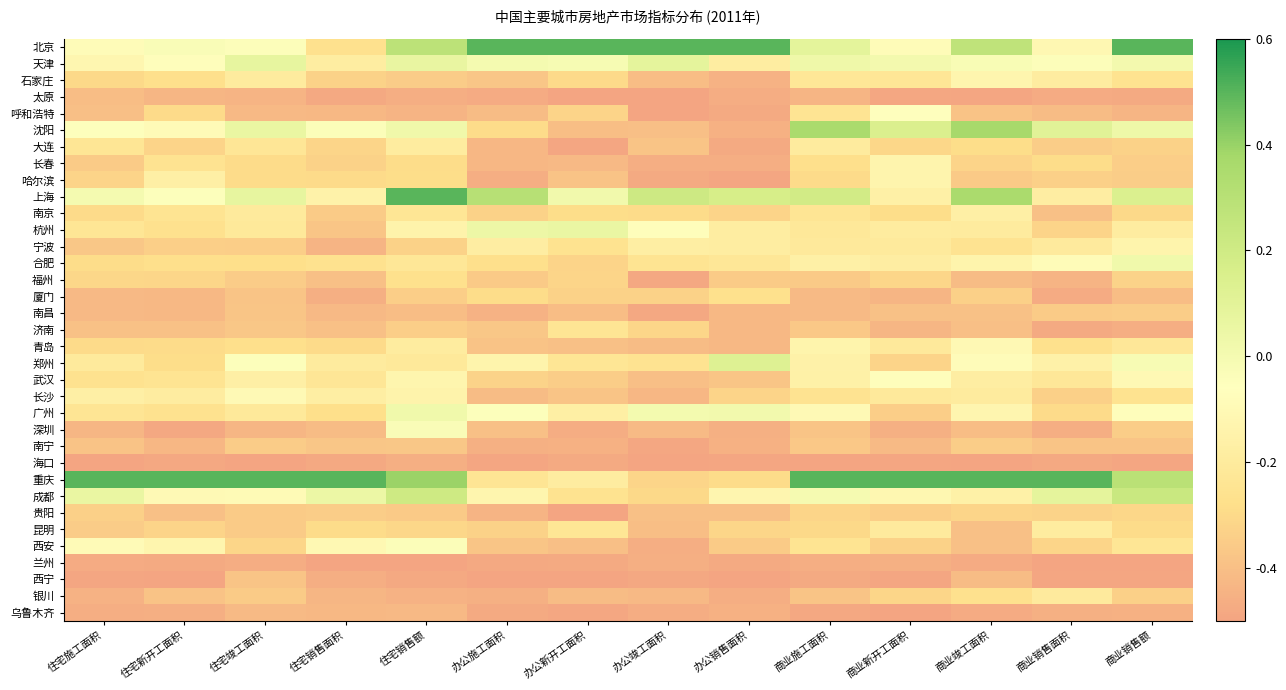

Reading left to right, extract all data points from this chart.

北京: 住宅施工面积=-0.1	住宅新开工面积=-0.0	住宅竣工面积=-0.0	住宅销售面积=-0.3	住宅销售额=0.3	办公施工面积=0.5	办公新开工面积=0.5	办公竣工面积=0.5	办公销售面积=0.5	商业施工面积=0.1	商业新开工面积=-0.1	商业竣工面积=0.3	商业销售面积=-0.1	商业销售额=0.5
天津: 住宅施工面积=-0.1	住宅新开工面积=-0.1	住宅竣工面积=0.1	住宅销售面积=-0.2	住宅销售额=0.1	办公施工面积=-0.0	办公新开工面积=-0.0	办公竣工面积=0.1	办公销售面积=-0.2	商业施工面积=0.0	商业新开工面积=0.0	商业竣工面积=-0.0	商业销售面积=-0.0	商业销售额=0.0
石家庄: 住宅施工面积=-0.3	住宅新开工面积=-0.3	住宅竣工面积=-0.2	住宅销售面积=-0.3	住宅销售额=-0.4	办公施工面积=-0.4	办公新开工面积=-0.3	办公竣工面积=-0.4	办公销售面积=-0.4	商业施工面积=-0.2	商业新开工面积=-0.2	商业竣工面积=-0.1	商业销售面积=-0.2	商业销售额=-0.3
太原: 住宅施工面积=-0.4	住宅新开工面积=-0.4	住宅竣工面积=-0.4	住宅销售面积=-0.5	住宅销售额=-0.5	办公施工面积=-0.5	办公新开工面积=-0.5	办公竣工面积=-0.5	办公销售面积=-0.5	商业施工面积=-0.4	商业新开工面积=-0.5	商业竣工面积=-0.5	商业销售面积=-0.5	商业销售额=-0.5
呼和浩特: 住宅施工面积=-0.4	住宅新开工面积=-0.3	住宅竣工面积=-0.4	住宅销售面积=-0.4	住宅销售额=-0.4	办公施工面积=-0.4	办公新开工面积=-0.3	办公竣工面积=-0.5	办公销售面积=-0.5	商业施工面积=-0.2	商业新开工面积=-0.1	商业竣工面积=-0.4	商业销售面积=-0.4	商业销售额=-0.4
沈阳: 住宅施工面积=-0.1	住宅新开工面积=-0.1	住宅竣工面积=0.1	住宅销售面积=-0.0	住宅销售额=0.0	办公施工面积=-0.3	办公新开工面积=-0.4	办公竣工面积=-0.4	办公销售面积=-0.5	商业施工面积=0.4	商业新开工面积=0.1	商业竣工面积=0.4	商业销售面积=0.1	商业销售额=0.0
大连: 住宅施工面积=-0.2	住宅新开工面积=-0.3	住宅竣工面积=-0.2	住宅销售面积=-0.3	住宅销售额=-0.2	办公施工面积=-0.4	办公新开工面积=-0.5	办公竣工面积=-0.4	办公销售面积=-0.5	商业施工面积=-0.2	商业新开工面积=-0.3	商业竣工面积=-0.3	商业销售面积=-0.3	商业销售额=-0.3
长春: 住宅施工面积=-0.4	住宅新开工面积=-0.3	住宅竣工面积=-0.3	住宅销售面积=-0.3	住宅销售额=-0.3	办公施工面积=-0.4	办公新开工面积=-0.4	办公竣工面积=-0.5	办公销售面积=-0.5	商业施工面积=-0.3	商业新开工面积=-0.1	商业竣工面积=-0.3	商业销售面积=-0.3	商业销售额=-0.3
哈尔滨: 住宅施工面积=-0.3	住宅新开工面积=-0.2	住宅竣工面积=-0.3	住宅销售面积=-0.3	住宅销售额=-0.3	办公施工面积=-0.5	办公新开工面积=-0.4	办公竣工面积=-0.5	办公销售面积=-0.5	商业施工面积=-0.3	商业新开工面积=-0.1	商业竣工面积=-0.4	商业销售面积=-0.3	商业销售额=-0.3
上海: 住宅施工面积=0.0	住宅新开工面积=-0.0	住宅竣工面积=0.1	住宅销售面积=-0.1	住宅销售额=0.5	办公施工面积=0.3	办公新开工面积=0.0	办公竣工面积=0.2	办公销售面积=0.2	商业施工面积=0.2	商业新开工面积=-0.2	商业竣工面积=0.4	商业销售面积=-0.2	商业销售额=0.1
南京: 住宅施工面积=-0.3	住宅新开工面积=-0.2	住宅竣工面积=-0.2	住宅销售面积=-0.4	住宅销售额=-0.2	办公施工面积=-0.3	办公新开工面积=-0.3	办公竣工面积=-0.3	办公销售面积=-0.3	商业施工面积=-0.2	商业新开工面积=-0.3	商业竣工面积=-0.2	商业销售面积=-0.4	商业销售额=-0.3
杭州: 住宅施工面积=-0.2	住宅新开工面积=-0.3	住宅竣工面积=-0.2	住宅销售面积=-0.4	住宅销售额=-0.1	办公施工面积=0.0	办公新开工面积=0.1	办公竣工面积=-0.1	办公销售面积=-0.2	商业施工面积=-0.2	商业新开工面积=-0.2	商业竣工面积=-0.2	商业销售面积=-0.3	商业销售额=-0.2
宁波: 住宅施工面积=-0.4	住宅新开工面积=-0.3	住宅竣工面积=-0.3	住宅销售面积=-0.4	住宅销售额=-0.3	办公施工面积=-0.2	办公新开工面积=-0.3	办公竣工面积=-0.2	办公销售面积=-0.2	商业施工面积=-0.2	商业新开工面积=-0.2	商业竣工面积=-0.3	商业销售面积=-0.2	商业销售额=-0.1
合肥: 住宅施工面积=-0.3	住宅新开工面积=-0.3	住宅竣工面积=-0.3	住宅销售面积=-0.3	住宅销售额=-0.2	办公施工面积=-0.3	办公新开工面积=-0.3	办公竣工面积=-0.2	办公销售面积=-0.2	商业施工面积=-0.2	商业新开工面积=-0.2	商业竣工面积=-0.1	商业销售面积=-0.1	商业销售额=0.0
福州: 住宅施工面积=-0.3	住宅新开工面积=-0.3	住宅竣工面积=-0.4	住宅销售面积=-0.4	住宅销售额=-0.3	办公施工面积=-0.4	办公新开工面积=-0.3	办公竣工面积=-0.5	办公销售面积=-0.4	商业施工面积=-0.4	商业新开工面积=-0.3	商业竣工面积=-0.4	商业销售面积=-0.4	商业销售额=-0.3
厦门: 住宅施工面积=-0.4	住宅新开工面积=-0.4	住宅竣工面积=-0.4	住宅销售面积=-0.5	住宅销售额=-0.3	办公施工面积=-0.3	办公新开工面积=-0.3	办公竣工面积=-0.3	办公销售面积=-0.3	商业施工面积=-0.4	商业新开工面积=-0.4	商业竣工面积=-0.3	商业销售面积=-0.5	商业销售额=-0.4
南昌: 住宅施工面积=-0.4	住宅新开工面积=-0.4	住宅竣工面积=-0.4	住宅销售面积=-0.4	住宅销售额=-0.4	办公施工面积=-0.4	办公新开工面积=-0.4	办公竣工面积=-0.5	办公销售面积=-0.4	商业施工面积=-0.4	商业新开工面积=-0.4	商业竣工面积=-0.4	商业销售面积=-0.4	商业销售额=-0.3
济南: 住宅施工面积=-0.4	住宅新开工面积=-0.4	住宅竣工面积=-0.4	住宅销售面积=-0.4	住宅销售额=-0.3	办公施工面积=-0.4	办公新开工面积=-0.2	办公竣工面积=-0.3	办公销售面积=-0.4	商业施工面积=-0.4	商业新开工面积=-0.4	商业竣工面积=-0.4	商业销售面积=-0.5	商业销售额=-0.5
青岛: 住宅施工面积=-0.3	住宅新开工面积=-0.3	住宅竣工面积=-0.3	住宅销售面积=-0.3	住宅销售额=-0.2	办公施工面积=-0.4	办公新开工面积=-0.4	办公竣工面积=-0.4	办公销售面积=-0.4	商业施工面积=-0.1	商业新开工面积=-0.2	商业竣工面积=-0.1	商业销售面积=-0.3	商业销售额=-0.2
郑州: 住宅施工面积=-0.2	住宅新开工面积=-0.3	住宅竣工面积=-0.0	住宅销售面积=-0.2	住宅销售额=-0.2	办公施工面积=-0.1	办公新开工面积=-0.2	办公竣工面积=-0.3	办公销售面积=0.1	商业施工面积=-0.2	商业新开工面积=-0.3	商业竣工面积=-0.1	商业销售面积=-0.2	商业销售额=-0.0
武汉: 住宅施工面积=-0.3	住宅新开工面积=-0.2	住宅竣工面积=-0.2	住宅销售面积=-0.2	住宅销售额=-0.1	办公施工面积=-0.3	办公新开工面积=-0.3	办公竣工面积=-0.4	办公销售面积=-0.4	商业施工面积=-0.2	商业新开工面积=-0.1	商业竣工面积=-0.2	商业销售面积=-0.2	商业销售额=-0.1
长沙: 住宅施工面积=-0.2	住宅新开工面积=-0.2	住宅竣工面积=-0.1	住宅销售面积=-0.2	住宅销售额=-0.1	办公施工面积=-0.4	办公新开工面积=-0.4	办公竣工面积=-0.4	办公销售面积=-0.3	商业施工面积=-0.3	商业新开工面积=-0.2	商业竣工面积=-0.2	商业销售面积=-0.3	商业销售额=-0.3
广州: 住宅施工面积=-0.2	住宅新开工面积=-0.3	住宅竣工面积=-0.2	住宅销售面积=-0.3	住宅销售额=0.0	办公施工面积=-0.0	办公新开工面积=-0.2	办公竣工面积=0.0	办公销售面积=0.0	商业施工面积=-0.1	商业新开工面积=-0.3	商业竣工面积=-0.1	商业销售面积=-0.3	商业销售额=-0.1
深圳: 住宅施工面积=-0.4	住宅新开工面积=-0.5	住宅竣工面积=-0.4	住宅销售面积=-0.4	住宅销售额=-0.0	办公施工面积=-0.4	办公新开工面积=-0.5	办公竣工面积=-0.4	办公销售面积=-0.5	商业施工面积=-0.4	商业新开工面积=-0.5	商业竣工面积=-0.4	商业销售面积=-0.5	商业销售额=-0.3
南宁: 住宅施工面积=-0.4	住宅新开工面积=-0.4	住宅竣工面积=-0.4	住宅销售面积=-0.4	住宅销售额=-0.4	办公施工面积=-0.5	办公新开工面积=-0.5	办公竣工面积=-0.5	办公销售面积=-0.5	商业施工面积=-0.4	商业新开工面积=-0.4	商业竣工面积=-0.3	商业销售面积=-0.4	商业销售额=-0.4
海口: 住宅施工面积=-0.5	住宅新开工面积=-0.5	住宅竣工面积=-0.5	住宅销售面积=-0.5	住宅销售额=-0.5	办公施工面积=-0.5	办公新开工面积=-0.5	办公竣工面积=-0.5	办公销售面积=-0.5	商业施工面积=-0.5	商业新开工面积=-0.5	商业竣工面积=-0.5	商业销售面积=-0.5	商业销售额=-0.5
重庆: 住宅施工面积=0.5	住宅新开工面积=0.5	住宅竣工面积=0.5	住宅销售面积=0.5	住宅销售额=0.4	办公施工面积=-0.2	办公新开工面积=-0.2	办公竣工面积=-0.3	办公销售面积=-0.3	商业施工面积=0.5	商业新开工面积=0.5	商业竣工面积=0.5	商业销售面积=0.5	商业销售额=0.3
成都: 住宅施工面积=0.1	住宅新开工面积=-0.1	住宅竣工面积=-0.1	住宅销售面积=0.0	住宅销售额=0.2	办公施工面积=-0.1	办公新开工面积=-0.3	办公竣工面积=-0.3	办公销售面积=-0.1	商业施工面积=-0.0	商业新开工面积=-0.1	商业竣工面积=-0.2	商业销售面积=0.1	商业销售额=0.2
贵阳: 住宅施工面积=-0.3	住宅新开工面积=-0.4	住宅竣工面积=-0.4	住宅销售面积=-0.3	住宅销售额=-0.4	办公施工面积=-0.4	办公新开工面积=-0.5	办公竣工面积=-0.4	办公销售面积=-0.4	商业施工面积=-0.3	商业新开工面积=-0.3	商业竣工面积=-0.3	商业销售面积=-0.3	商业销售额=-0.3
昆明: 住宅施工面积=-0.4	住宅新开工面积=-0.3	住宅竣工面积=-0.4	住宅销售面积=-0.3	住宅销售额=-0.3	办公施工面积=-0.3	办公新开工面积=-0.2	办公竣工面积=-0.4	办公销售面积=-0.3	商业施工面积=-0.3	商业新开工面积=-0.2	商业竣工面积=-0.4	商业销售面积=-0.2	商业销售额=-0.3
西安: 住宅施工面积=-0.1	住宅新开工面积=-0.1	住宅竣工面积=-0.3	住宅销售面积=-0.1	住宅销售额=-0.0	办公施工面积=-0.4	办公新开工面积=-0.4	办公竣工面积=-0.5	办公销售面积=-0.4	商业施工面积=-0.2	商业新开工面积=-0.3	商业竣工面积=-0.4	商业销售面积=-0.3	商业销售额=-0.2
兰州: 住宅施工面积=-0.5	住宅新开工面积=-0.5	住宅竣工面积=-0.5	住宅销售面积=-0.5	住宅销售额=-0.5	办公施工面积=-0.5	办公新开工面积=-0.5	办公竣工面积=-0.5	办公销售面积=-0.5	商业施工面积=-0.5	商业新开工面积=-0.5	商业竣工面积=-0.5	商业销售面积=-0.5	商业销售额=-0.5
西宁: 住宅施工面积=-0.5	住宅新开工面积=-0.5	住宅竣工面积=-0.4	住宅销售面积=-0.5	住宅销售额=-0.5	办公施工面积=-0.5	办公新开工面积=-0.5	办公竣工面积=-0.5	办公销售面积=-0.5	商业施工面积=-0.5	商业新开工面积=-0.5	商业竣工面积=-0.4	商业销售面积=-0.5	商业销售额=-0.5
银川: 住宅施工面积=-0.4	住宅新开工面积=-0.4	住宅竣工面积=-0.4	住宅销售面积=-0.4	住宅销售额=-0.4	办公施工面积=-0.5	办公新开工面积=-0.4	办公竣工面积=-0.4	办公销售面积=-0.5	商业施工面积=-0.4	商业新开工面积=-0.3	商业竣工面积=-0.3	商业销售面积=-0.2	商业销售额=-0.3
乌鲁木齐: 住宅施工面积=-0.5	住宅新开工面积=-0.5	住宅竣工面积=-0.4	住宅销售面积=-0.4	住宅销售额=-0.4	办公施工面积=-0.5	办公新开工面积=-0.5	办公竣工面积=-0.5	办公销售面积=-0.4	商业施工面积=-0.5	商业新开工面积=-0.5	商业竣工面积=-0.5	商业销售面积=-0.5	商业销售额=-0.5